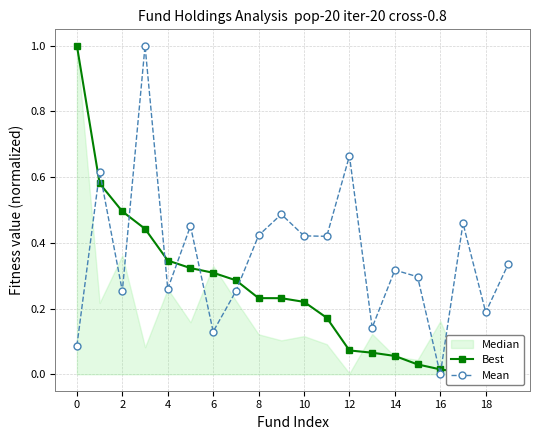

Is it true that Mean equals 0.4 at 4?

False